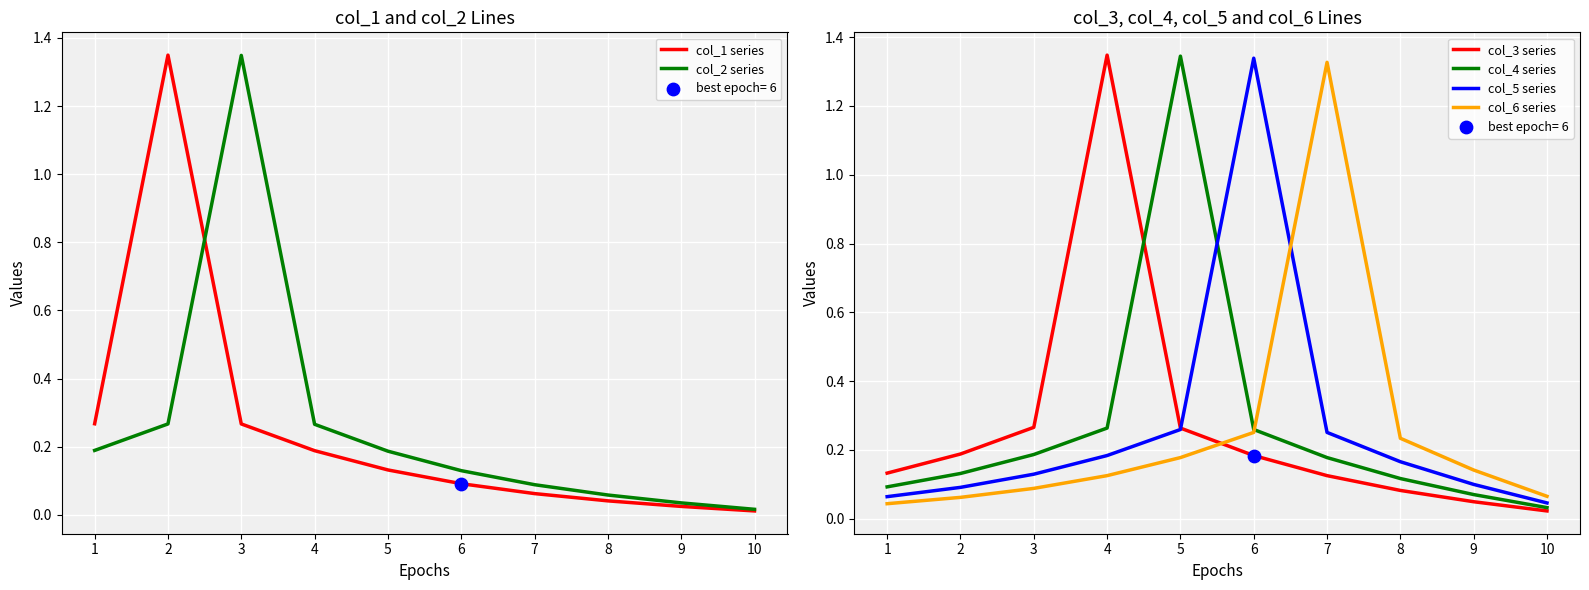

What is the total value across all series at 5?

2.4